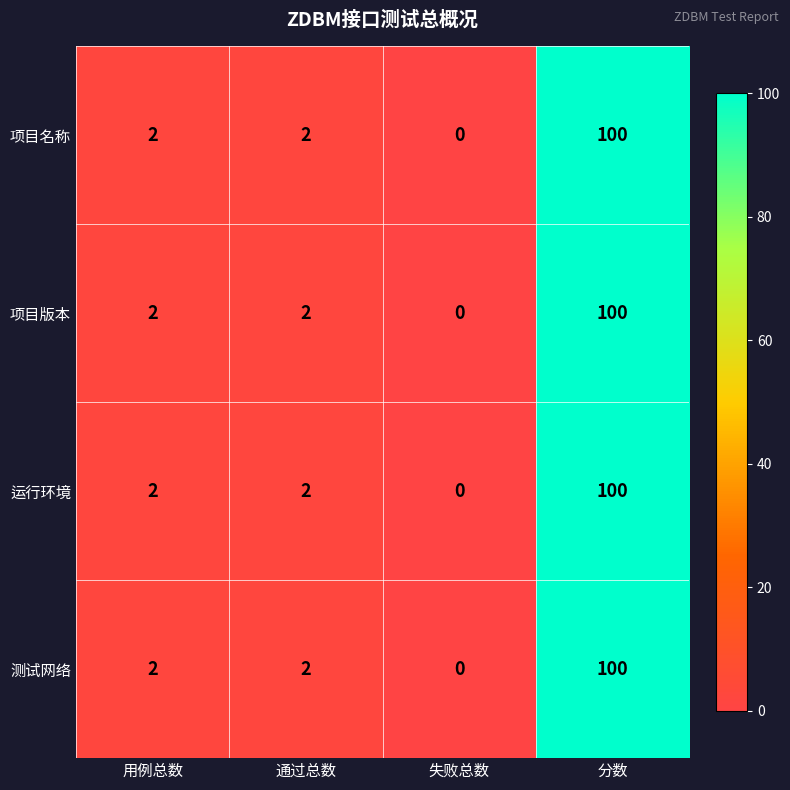

The 项目名称 series shows 2 at 通过总数. True or false?

True